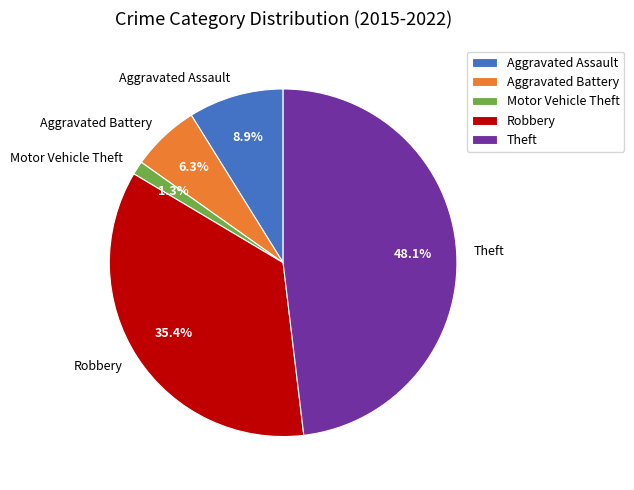

Which category has the smallest portion of the pie?

Motor Vehicle Theft